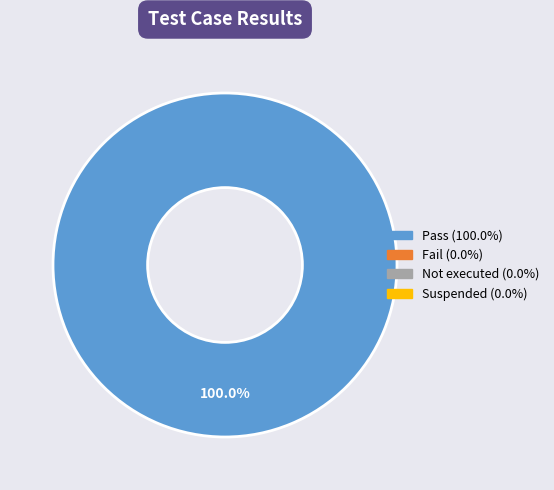

How many segments does this pie chart have?

1